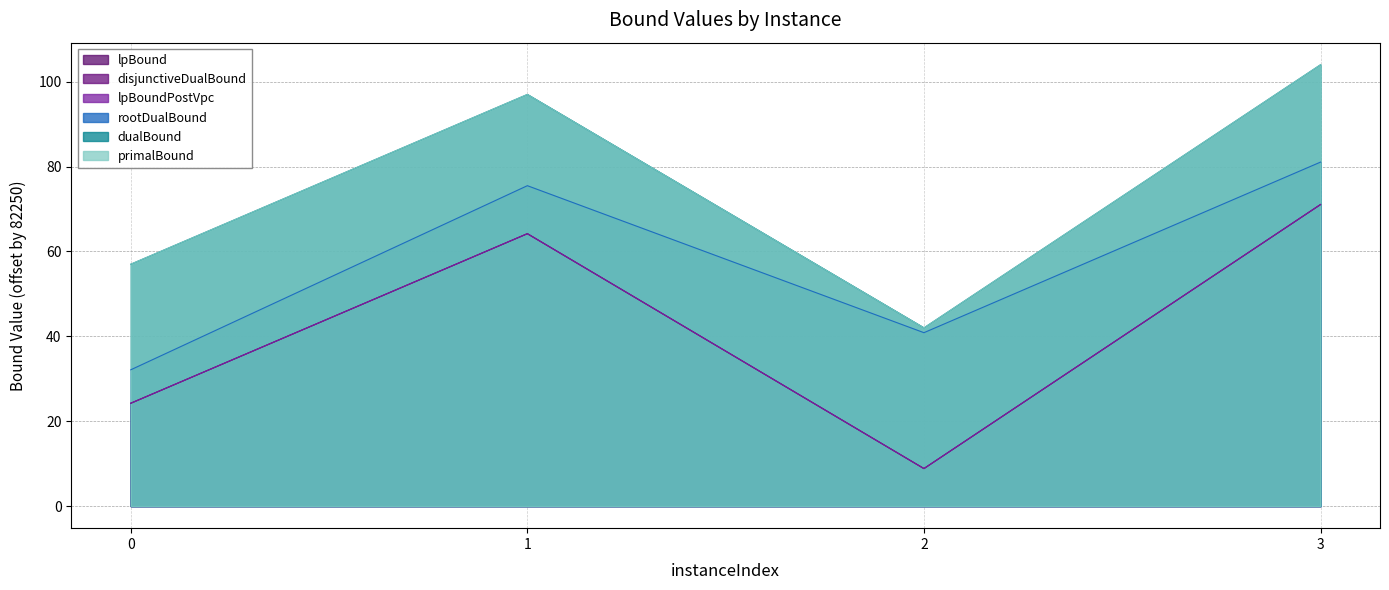

What is the difference between the highest and lowest values at 3?

32.9